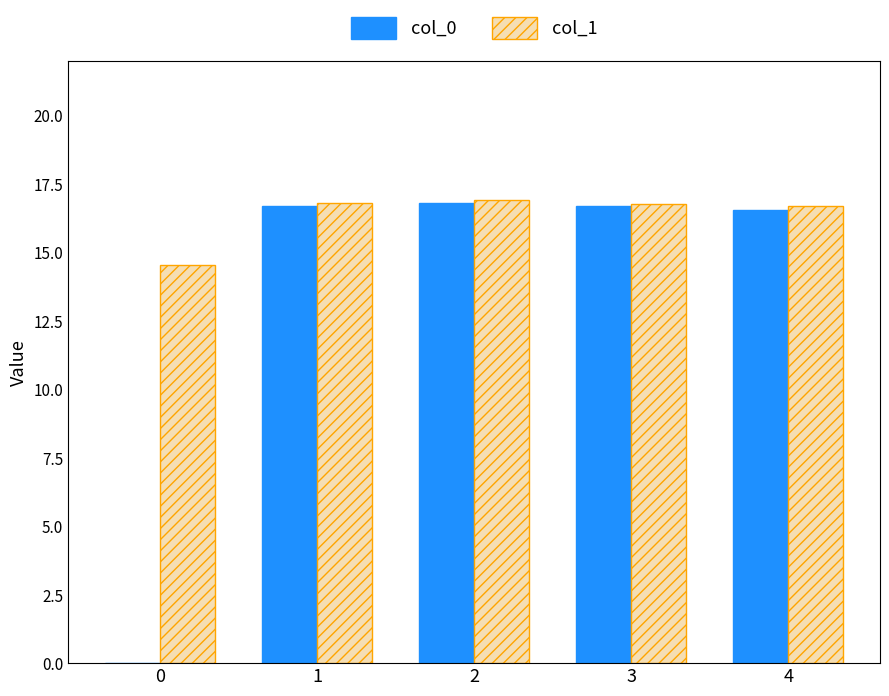

What is the sum of the col_0 values at 4 and 2?

33.4